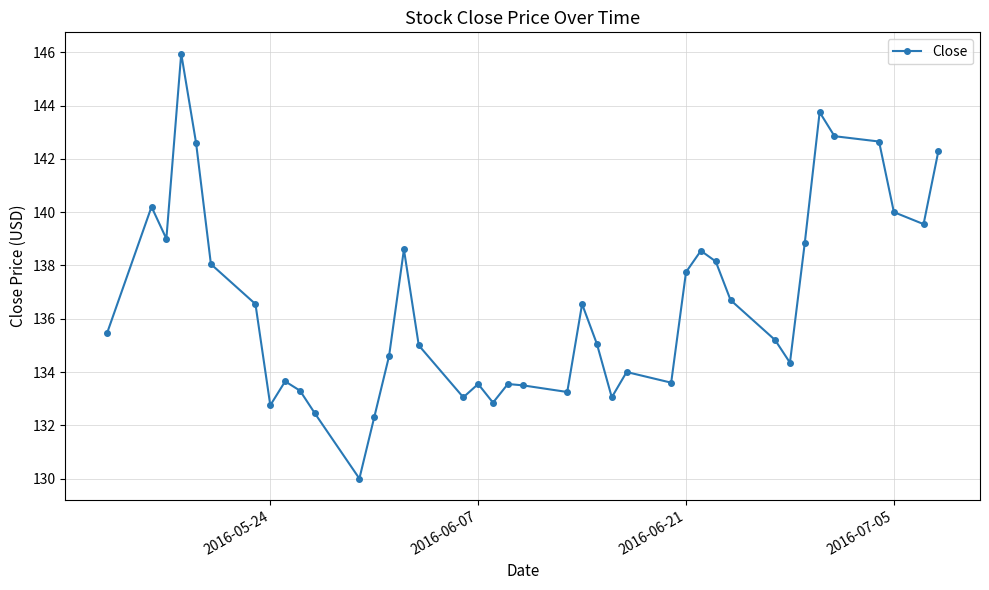

What is the smallest value displayed?

130.0